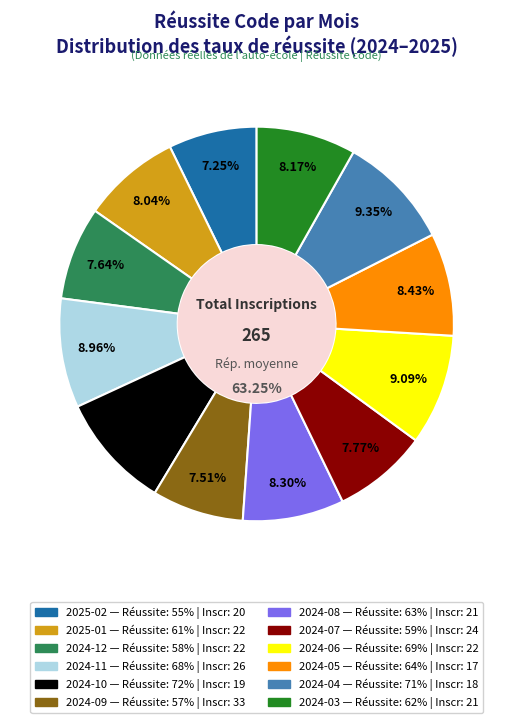

How much of the chart is everything except 2024-12?

92.4%